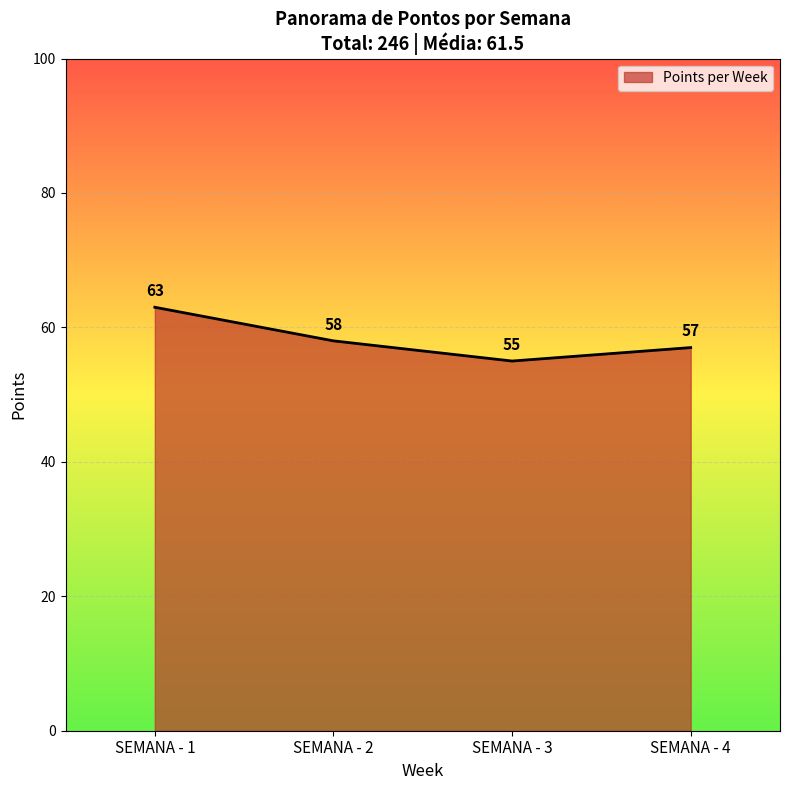

Reading left to right, list all the values displayed in this chart.

SEMANA - 1=63	SEMANA - 2=58	SEMANA - 3=55	SEMANA - 4=57